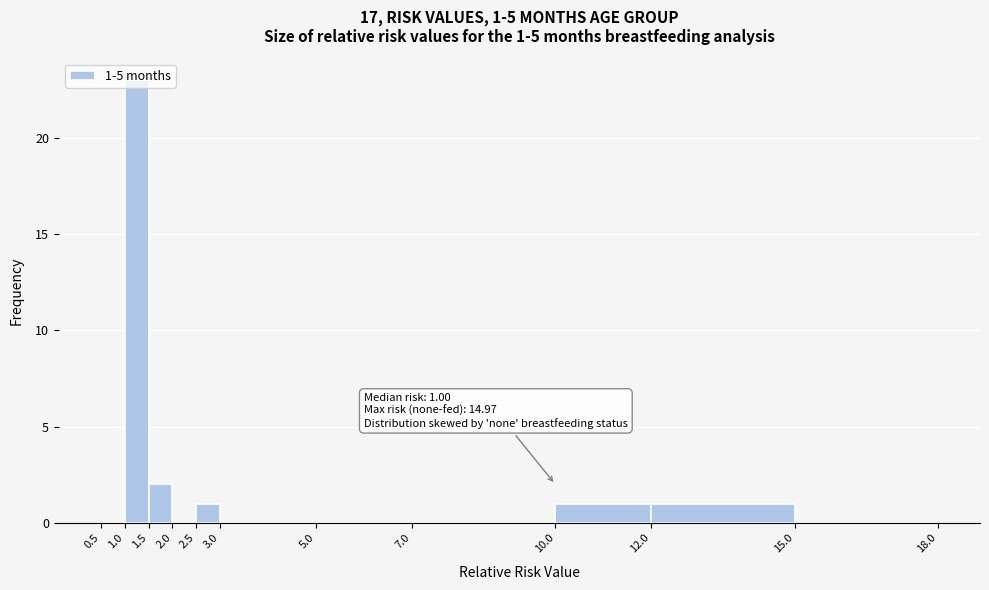

Over which range of the x-axis is the bar tallest?

1.0 to 1.5